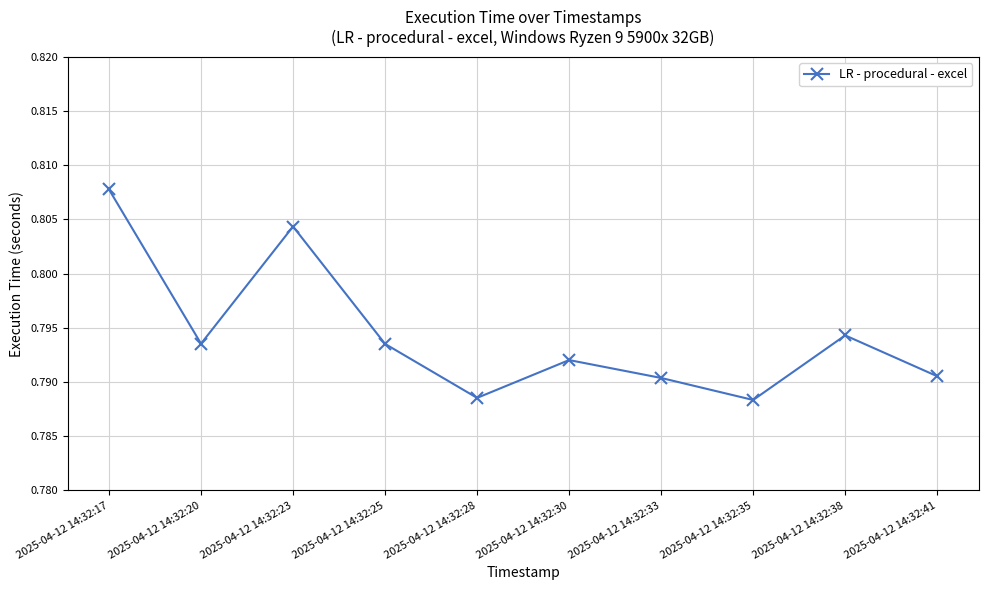

Which label corresponds to the largest value in the chart?

2025-04-12 14:32:17